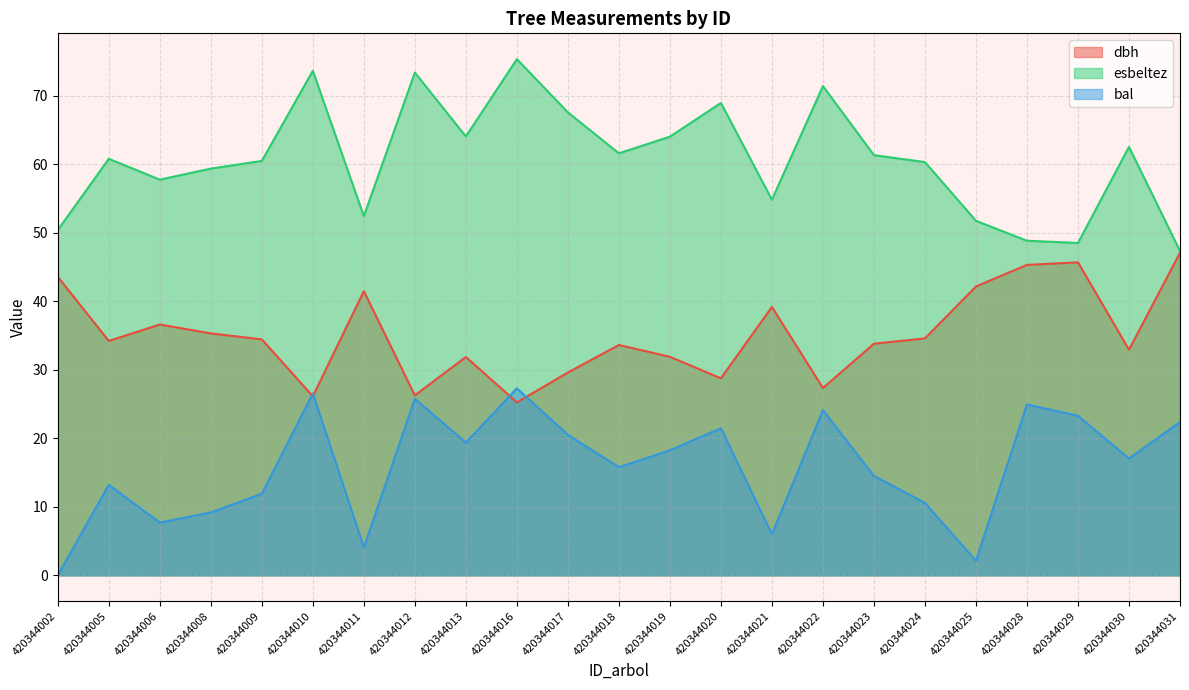

How many lines are shown in the chart?

3